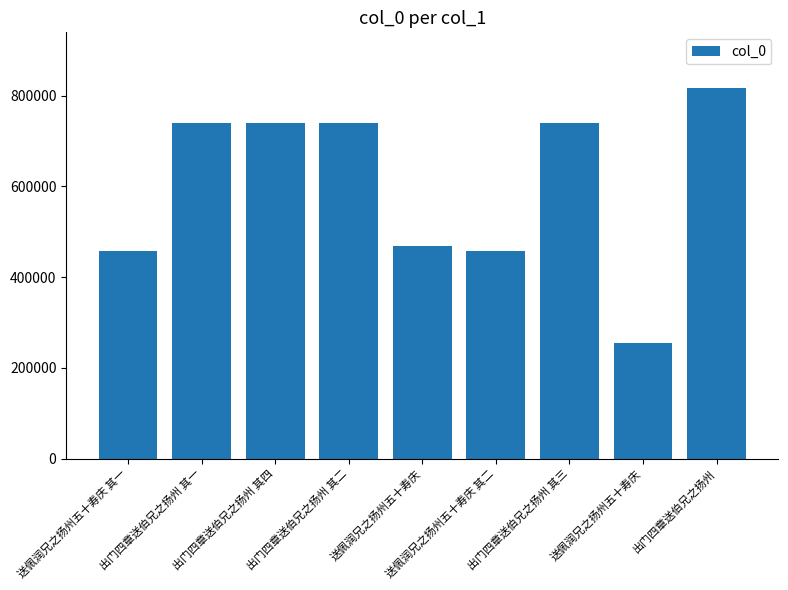

True or false: the data shows 254015 at 送佩润兄之扬州五十寿庆.

True